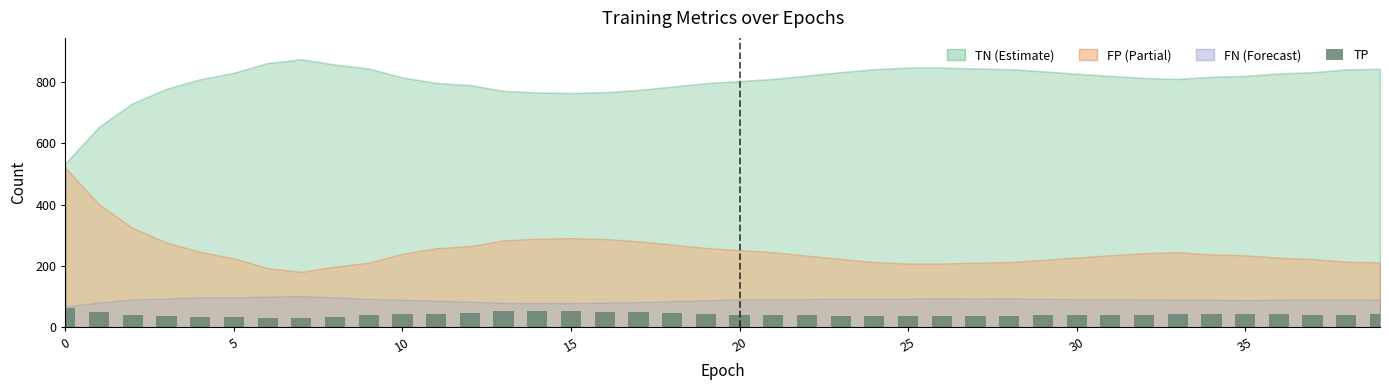

What is the smallest value displayed?

30